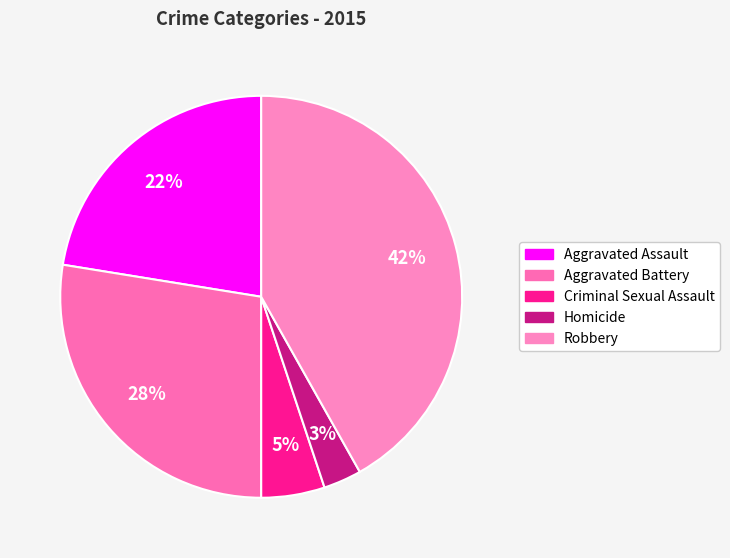

To the nearest percent, what is the difference between the largest and smallest slice percentages?

39%